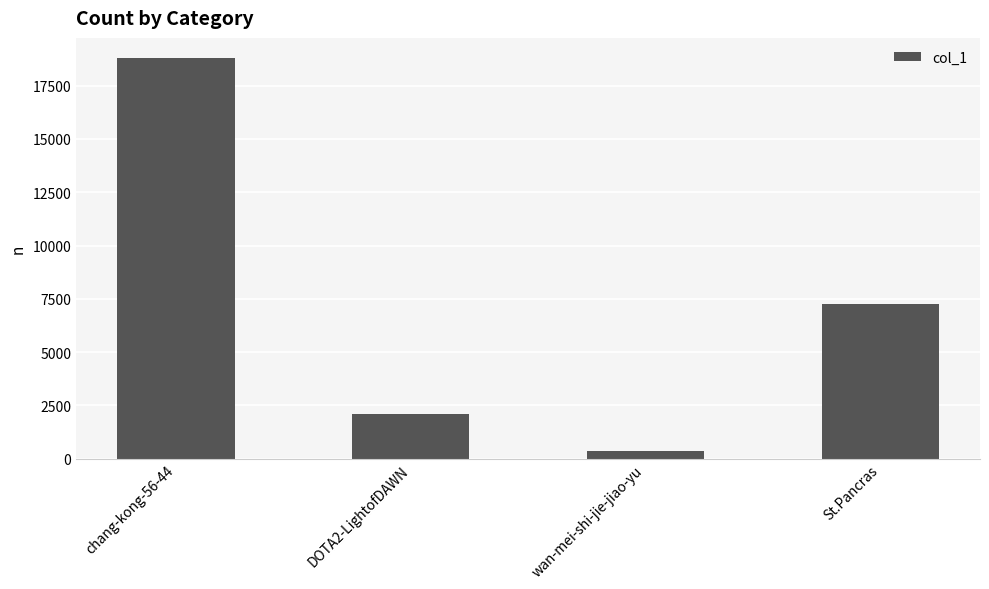

The chart shows a value of 2103 at DOTA2-LightofDAWN. True or false?

True